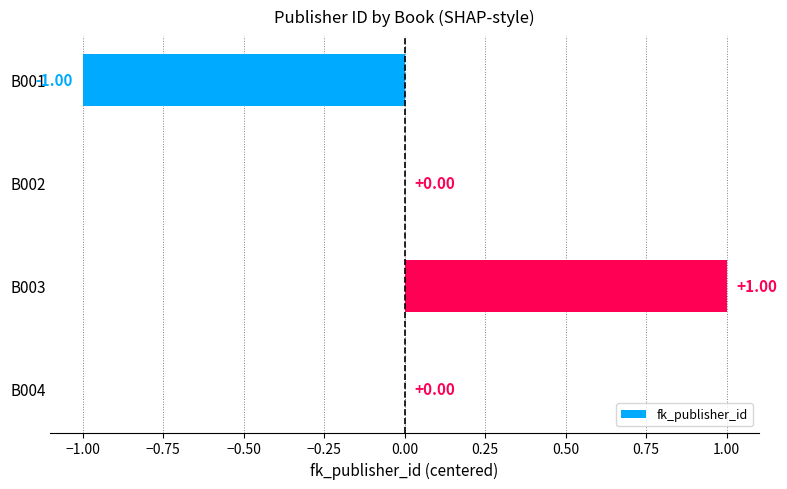

Which has a higher value, B002 or B003?

B003